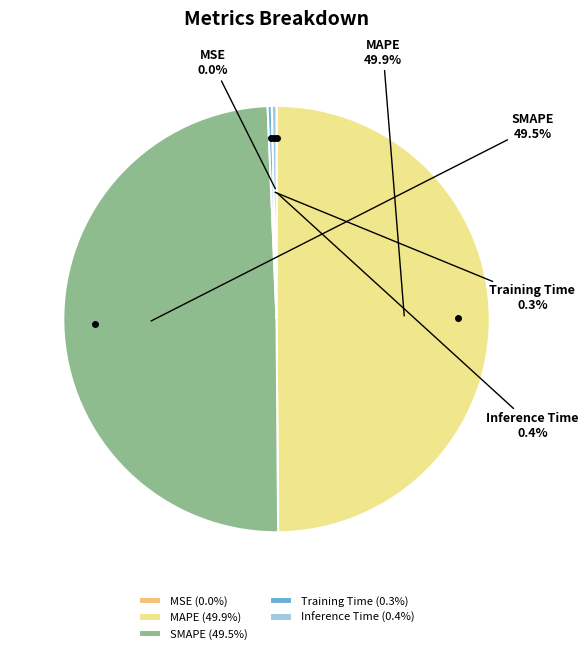

What percentage is NOT represented by Training Time?

99.7%